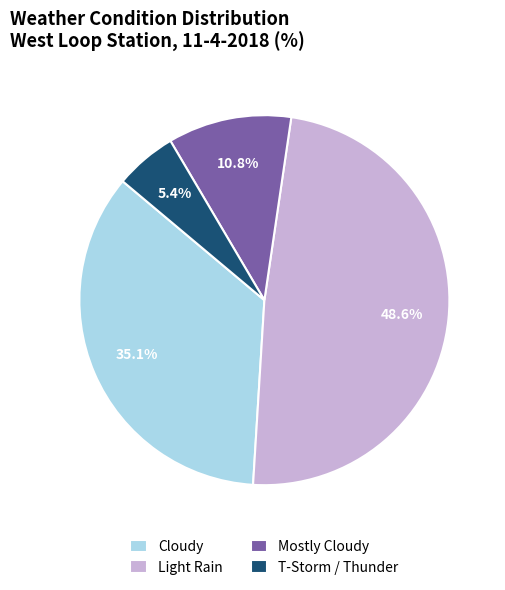

Approximately how many times larger is the value at Light Rain compared to Cloudy?

1.4